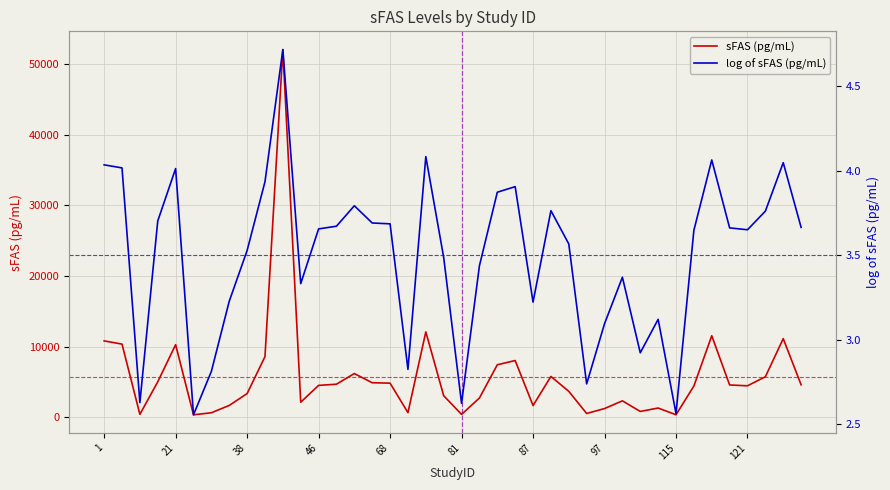

How many data points in sFAS (pg/mL) are above 4522?

20